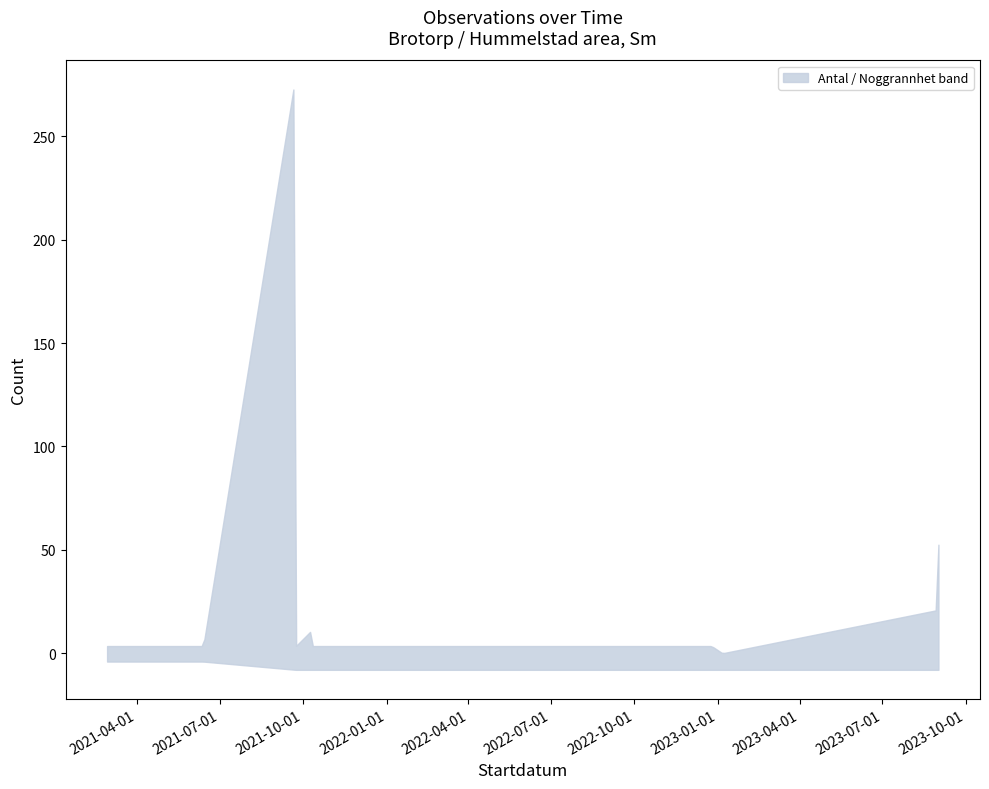

How many data points in Noggrannhet are less than 10?

3